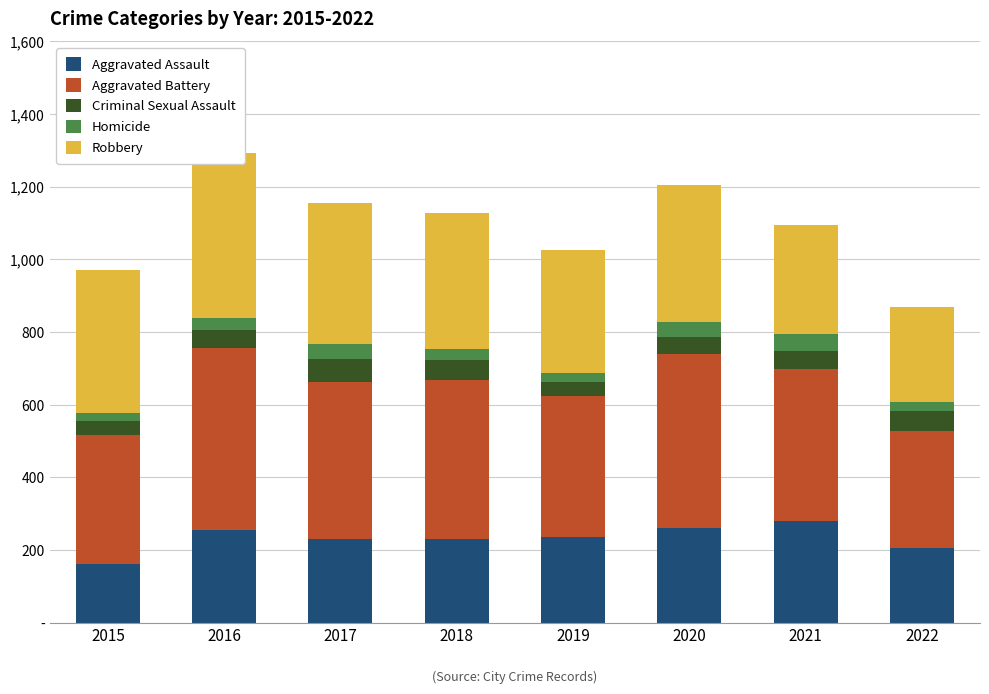

Reading left to right, extract all data points from this chart.

Aggravated Assault: 163	255	230	231	235	261	279	206
Aggravated Battery: 354	501	434	436	388	478	420	322
Criminal Sexual Assault: 38	49	62	56	40	49	50	54
Homicide: 23	33	42	31	24	39	46	25
Robbery: 393	455	386	375	340	379	301	262